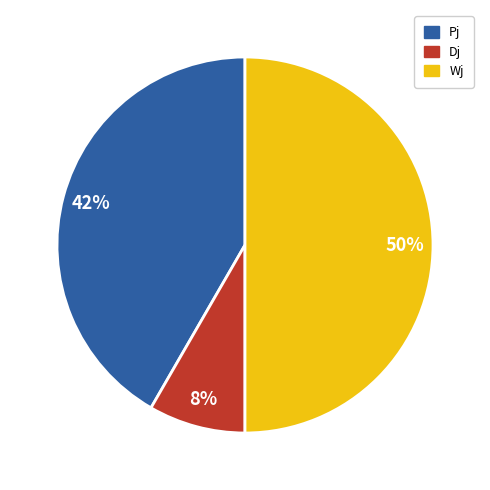

Rank the categories by value from lowest to highest.

Dj, Pj, Wj